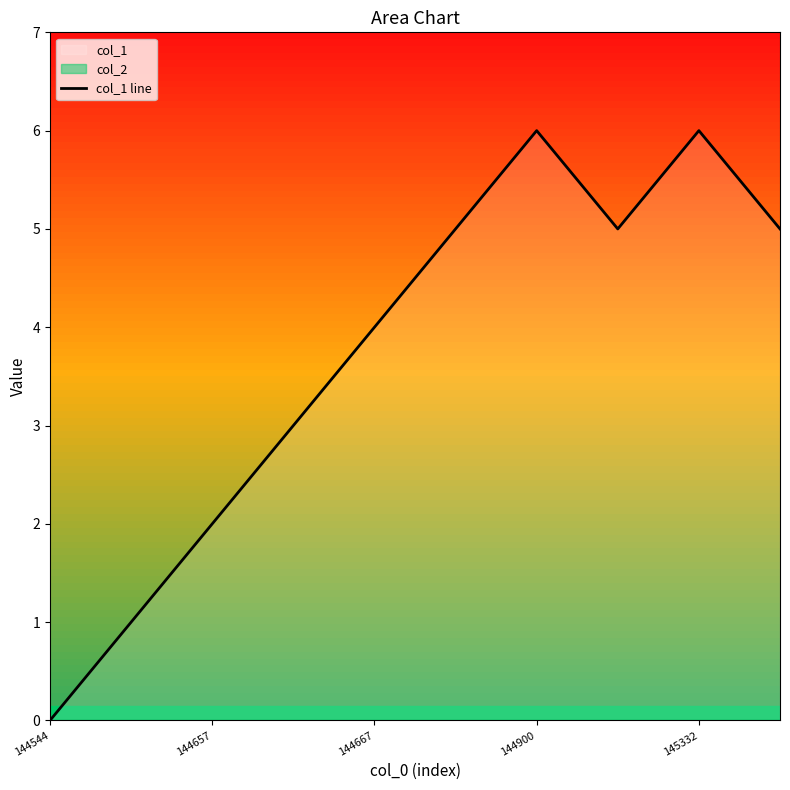

The col_1 line series shows -3 at 144544. True or false?

False